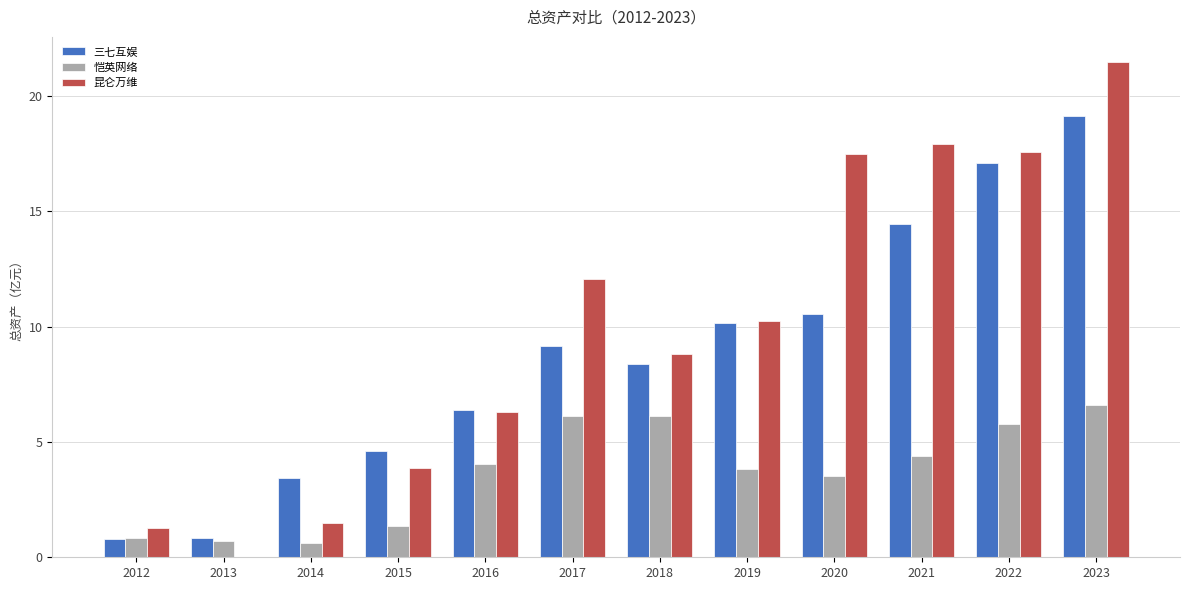

Which series changed the most between 2015 and 2020?

昆仑万维